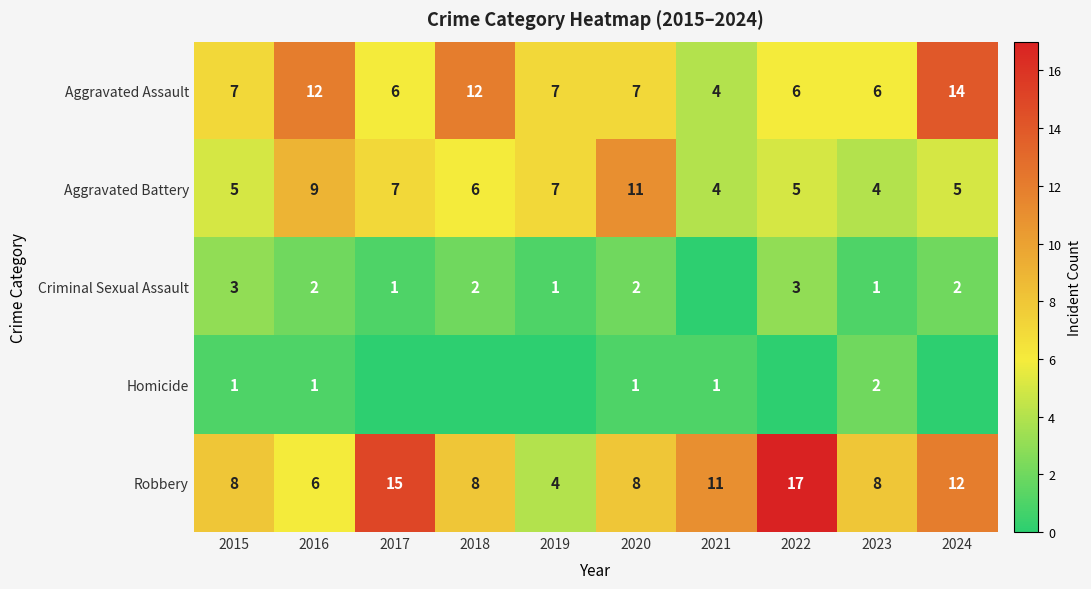

What is the total value across all series at 2017?

29